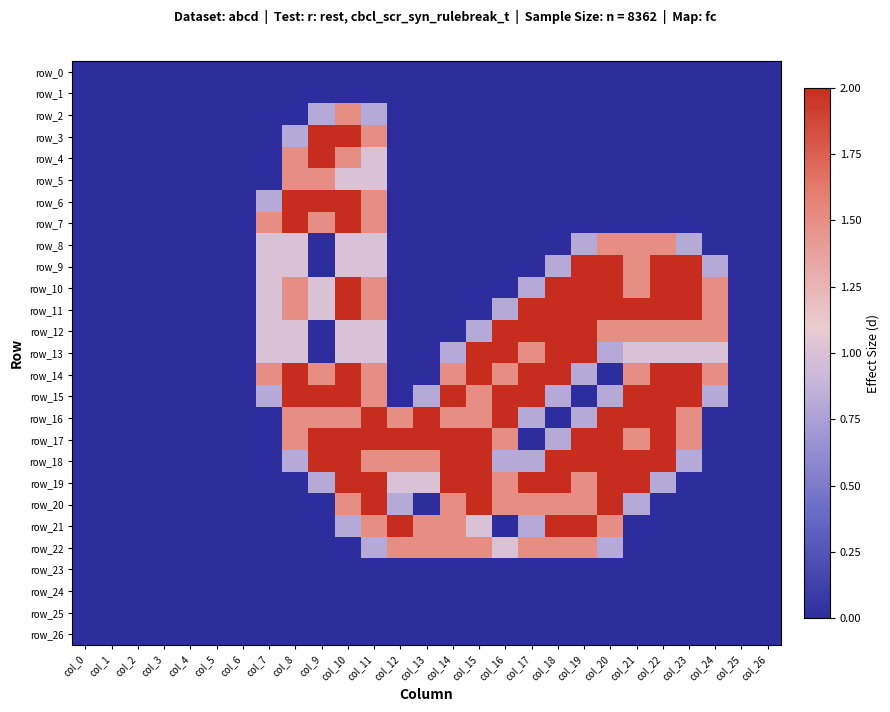

How many data points in row_11 are above 0?

14